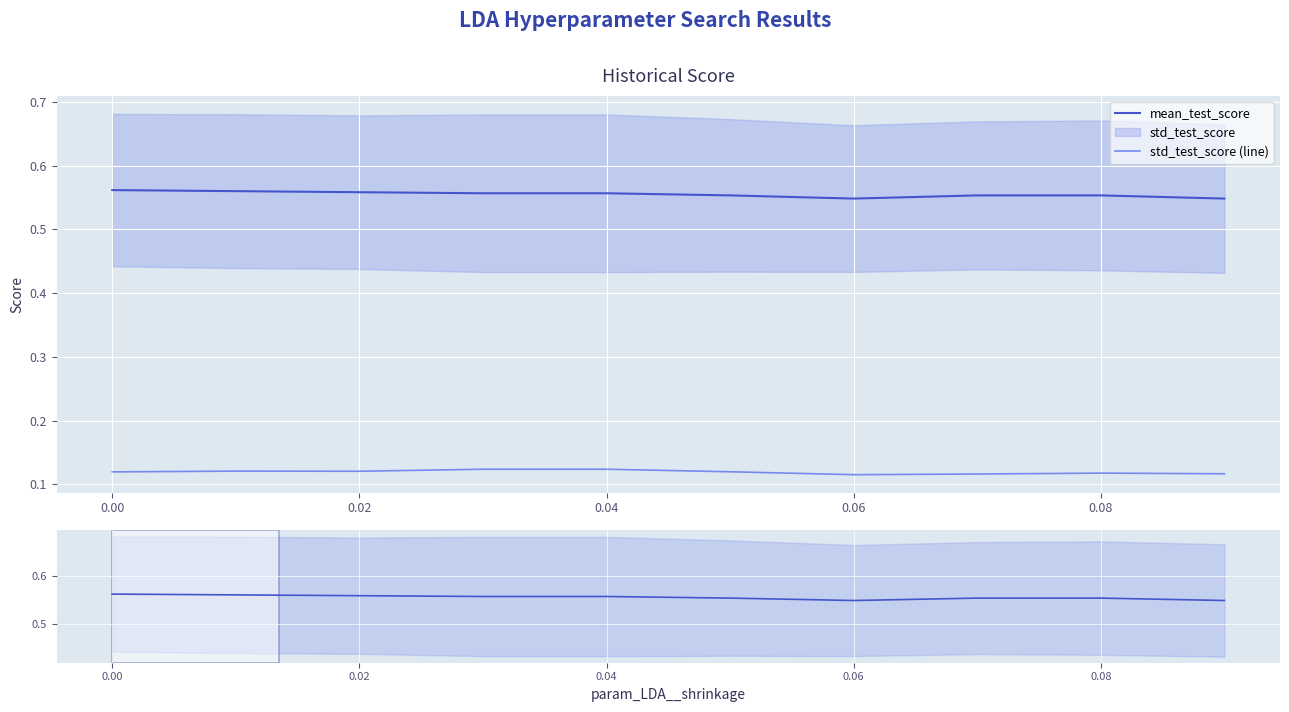

True or false: std_test_score (line) and mean_test_score cross at least once.

False